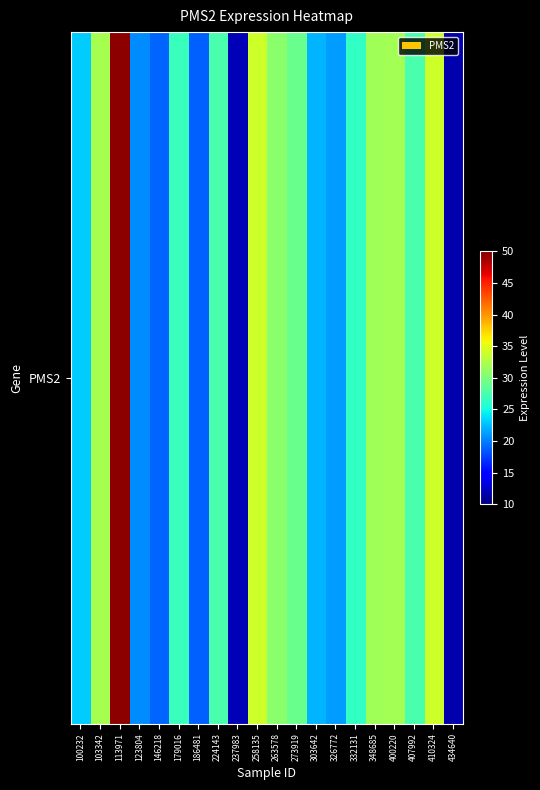

Where does the data first go above 27?

103342